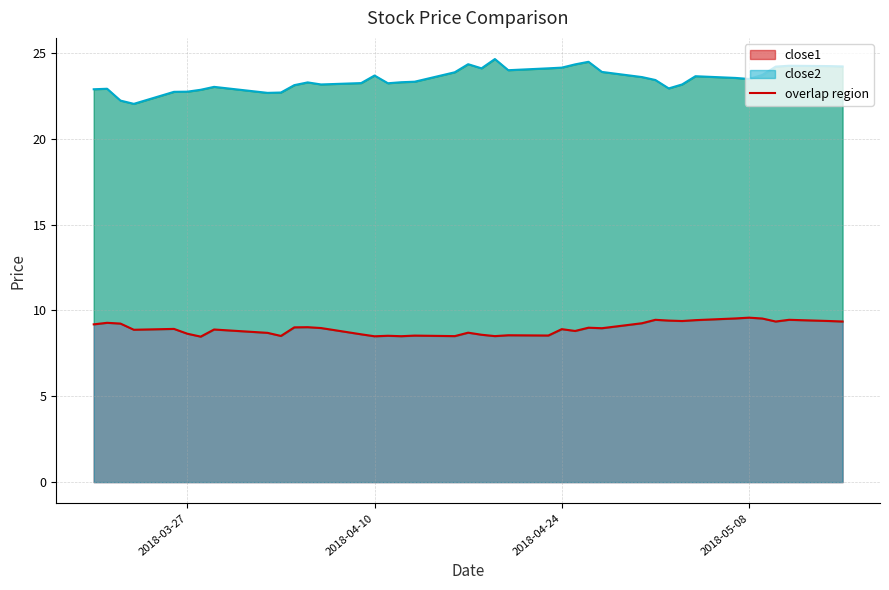

Which label corresponds to the largest value in the chart?

2018-04-19